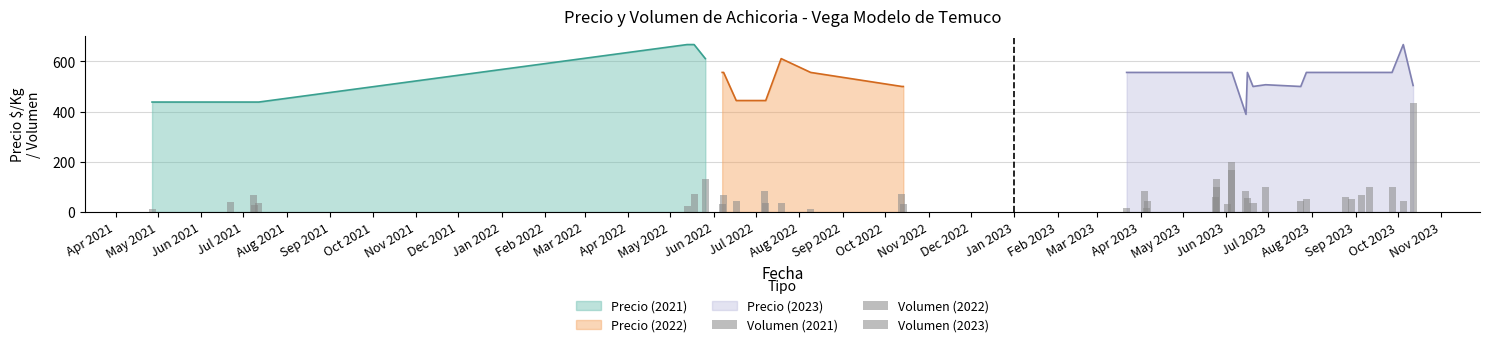

Which series has the largest range (max minus min)?

Volumen